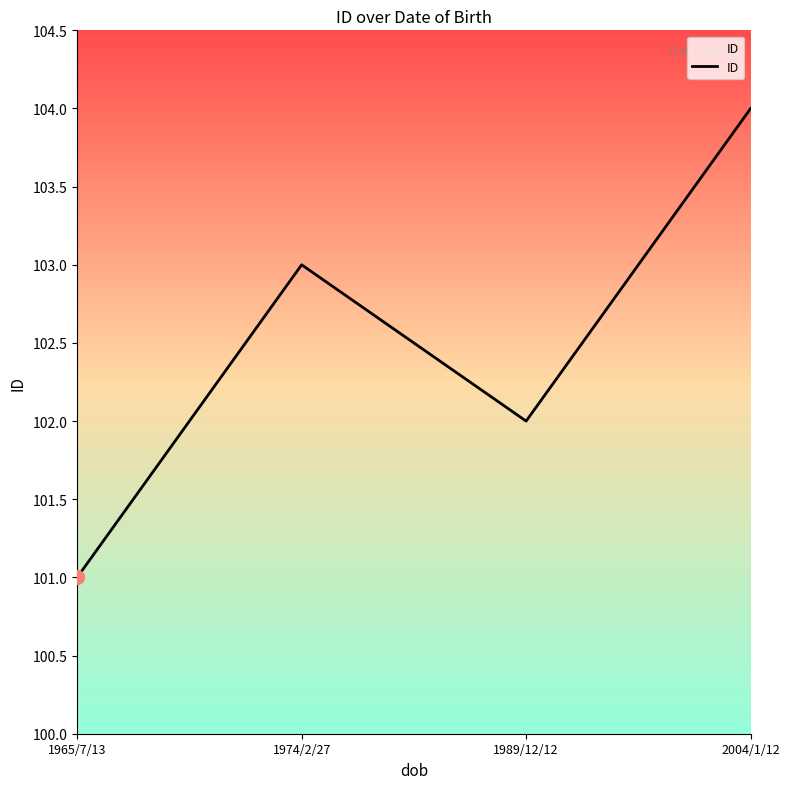

What is the change in value from 1989/12/12 to 2004/1/12?

+2